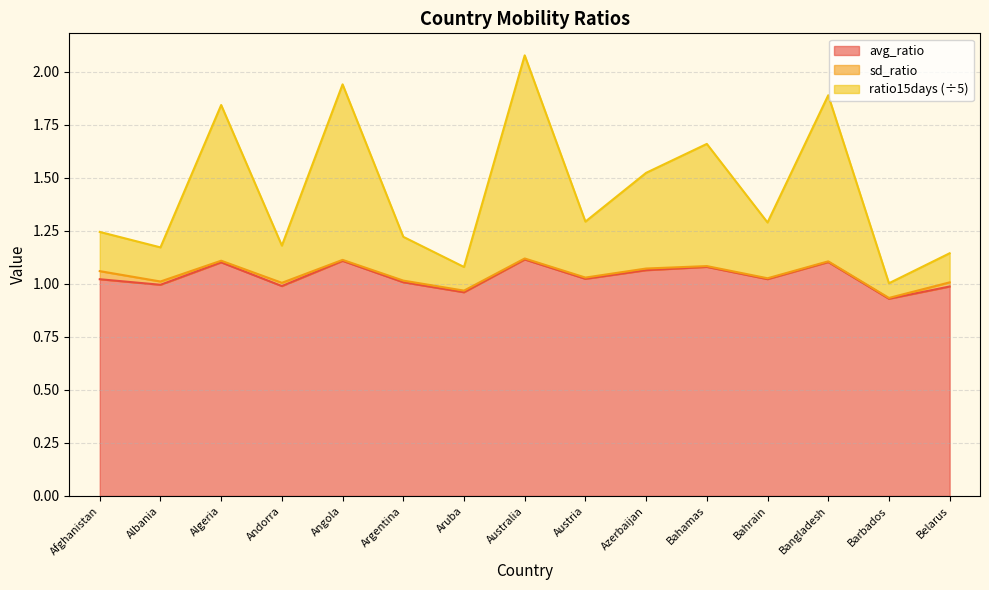

Which series has the largest total across all categories?

ratio15days